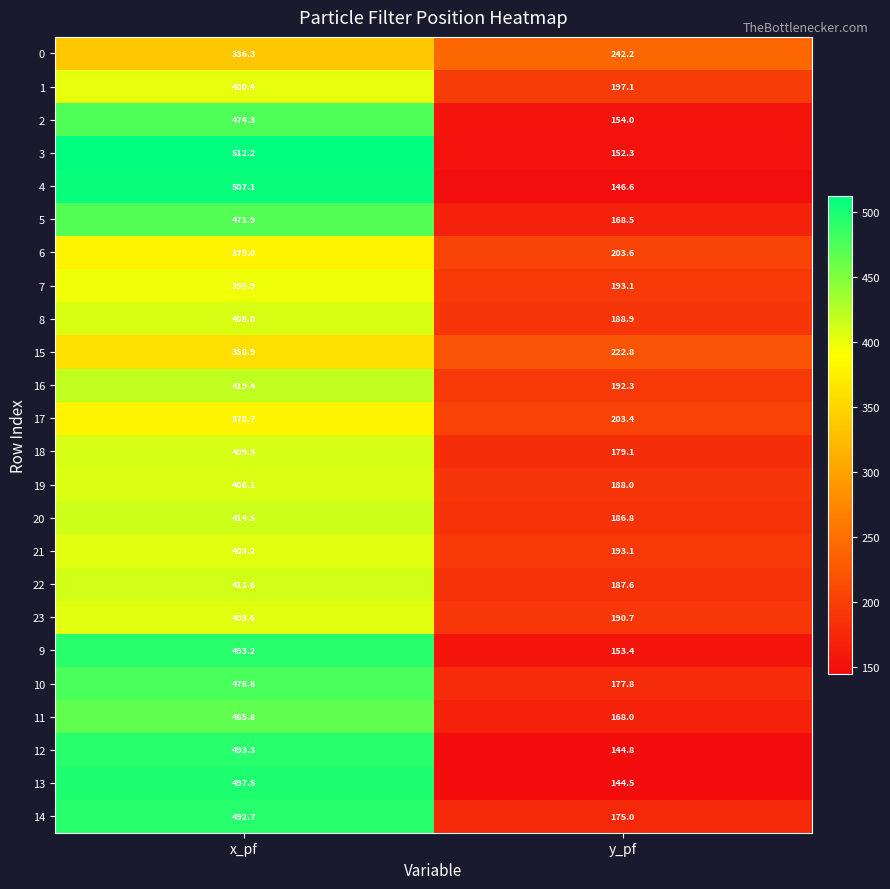

What is the sum of the 10 values at y_pf and x_pf?

654.4